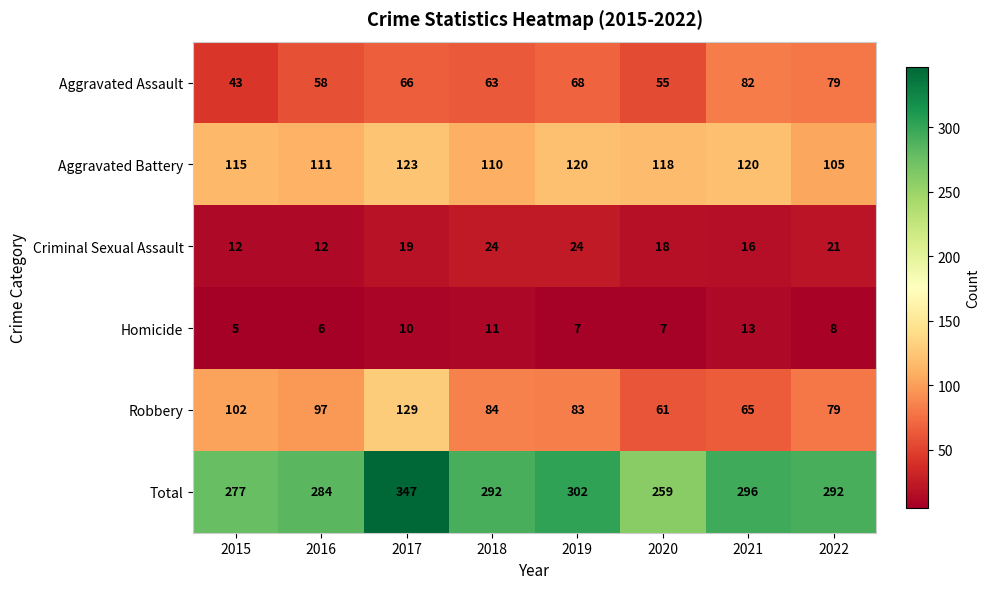

At how many categories does at least one series exceed 105?

8